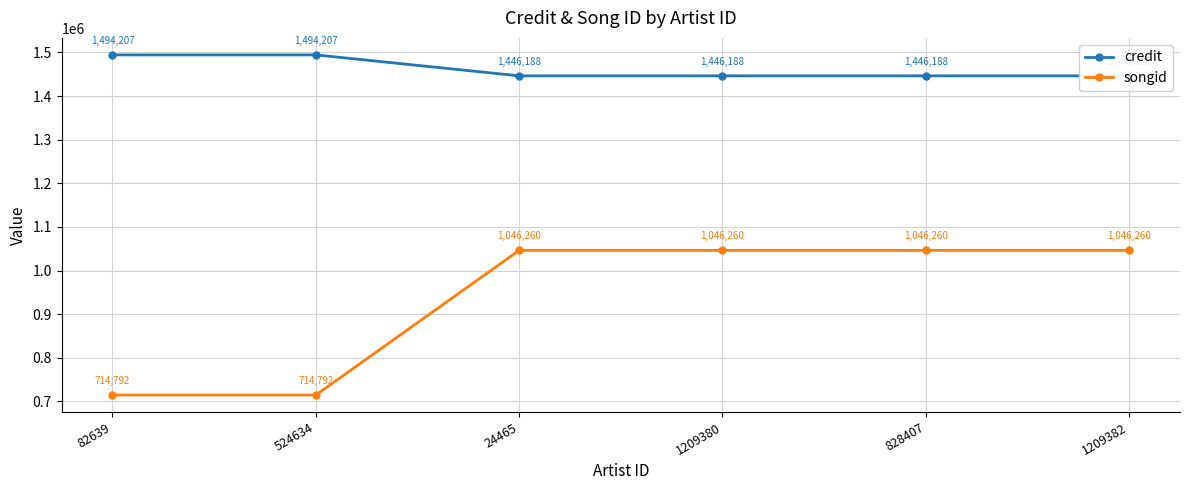

Which series has the largest range (max minus min)?

songid